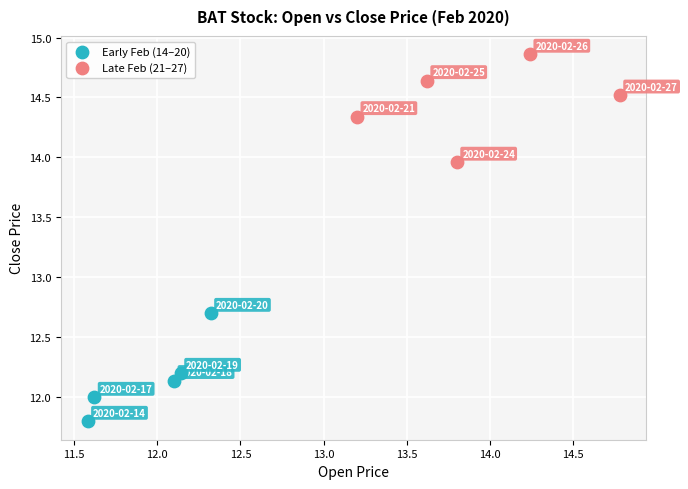

Which series reaches the minimum Y coordinate?

Early Feb (14–20)